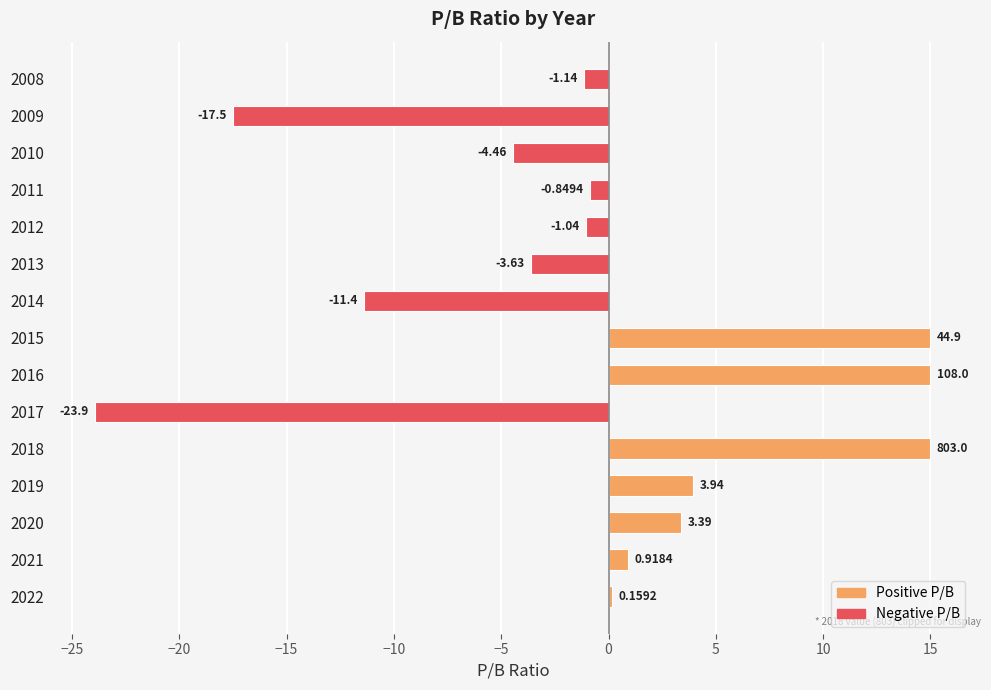

How many bars are there in total?

15